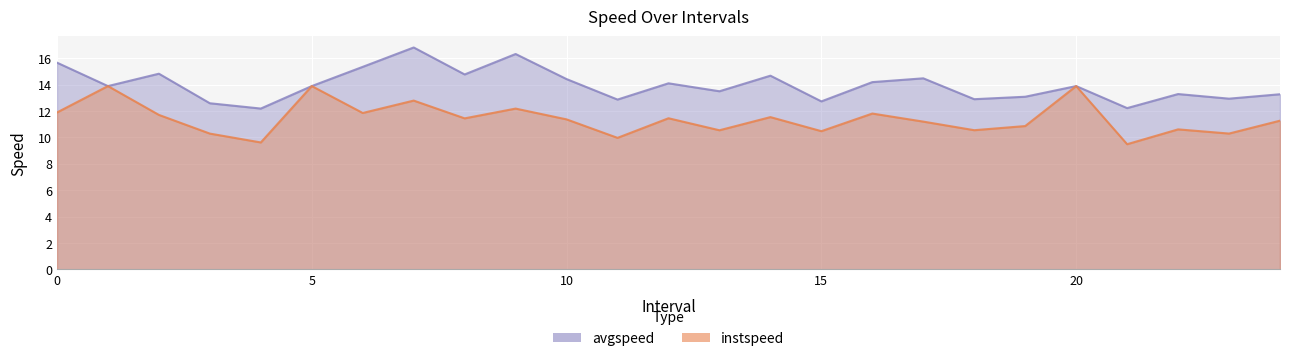

How many lines are shown in the chart?

2